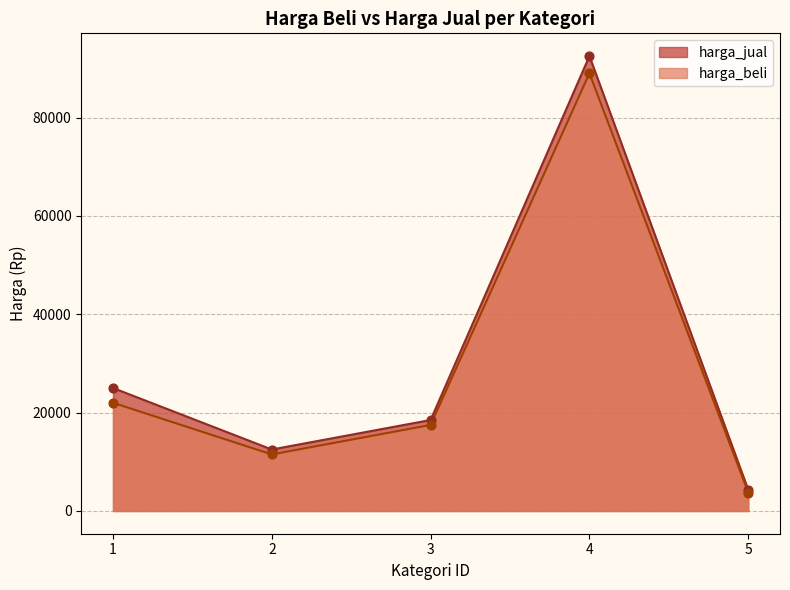

What are all the series names shown in the legend?

harga_jual, harga_beli